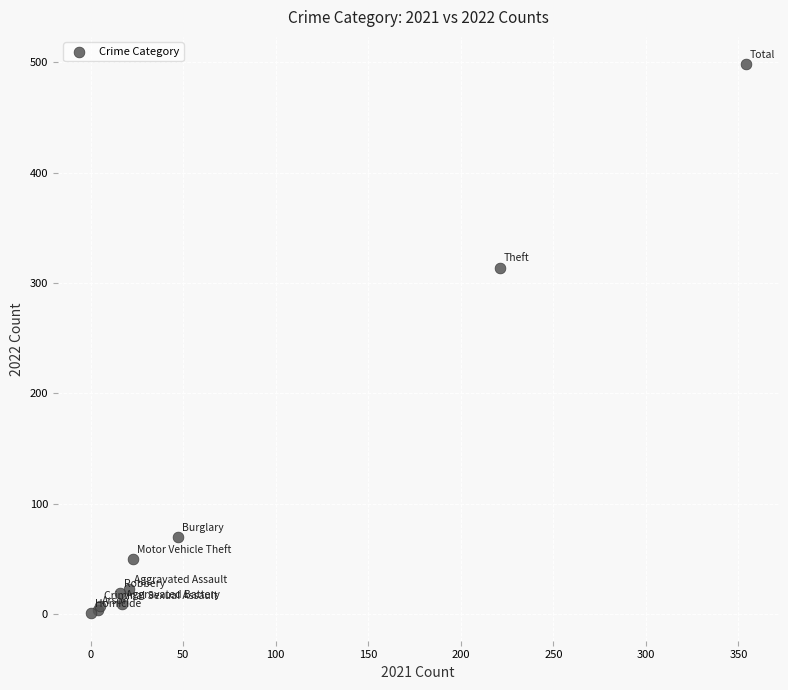

What Y value in the scatter plot is closest to 249?

314